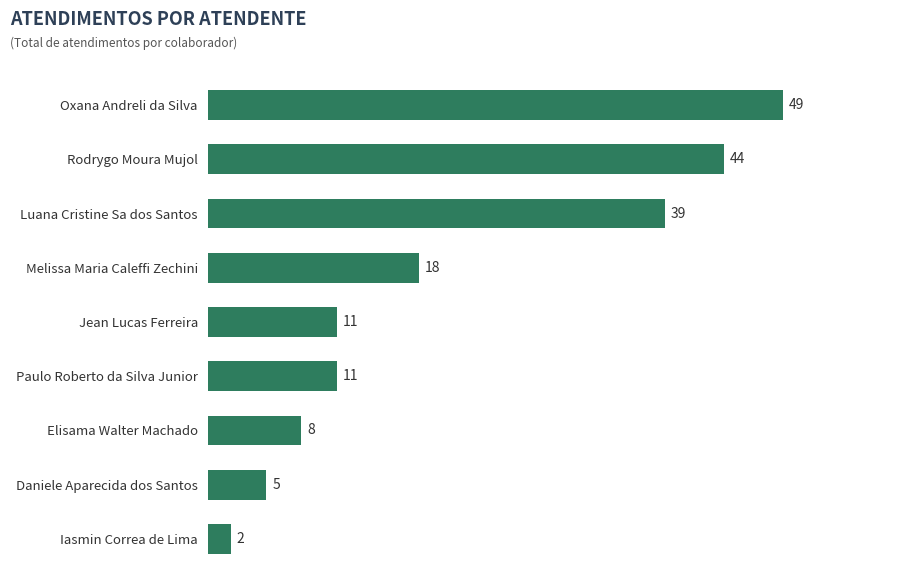

Reading top to bottom, extract all data points from this chart.

Oxana Andreli da Silva=49	Rodrygo Moura Mujol=44	Luana Cristine Sa dos Santos=39	Melissa Maria Caleffi Zechini=18	Jean Lucas Ferreira=11	Paulo Roberto da Silva Junior=11	Elisama Walter Machado=8	Daniele Aparecida dos Santos=5	Iasmin Correa de Lima=2